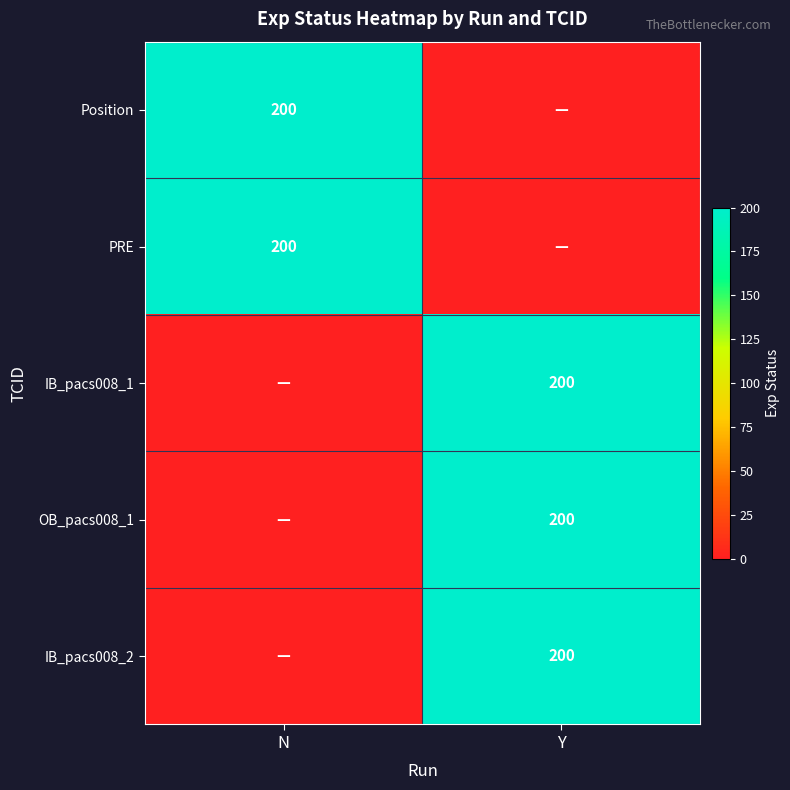

The value of Position at N is 327. True or false?

False